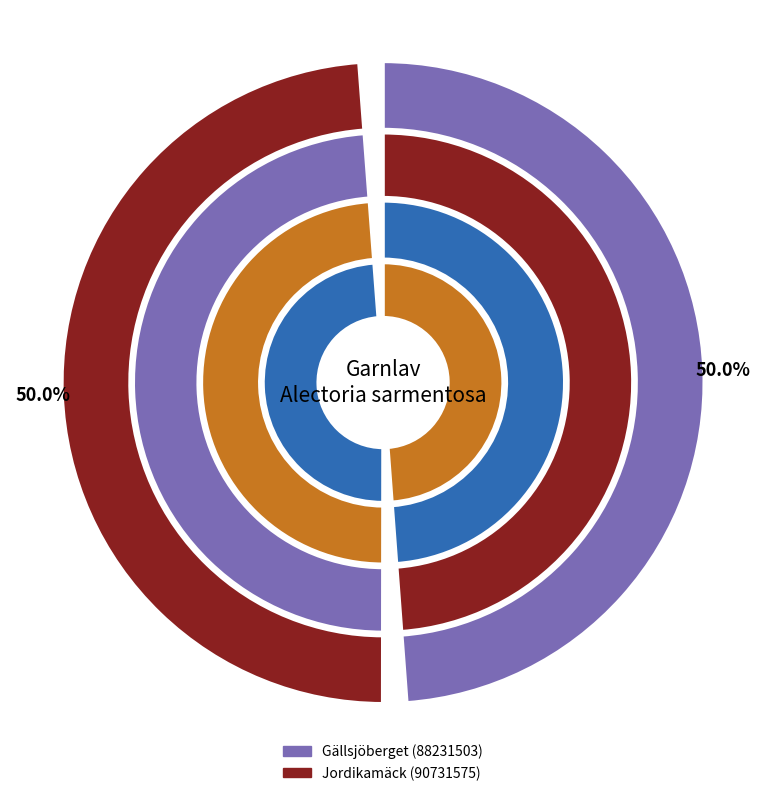

Which has a higher value, Gällsjöberget (88231503) or Jordikamäck (90731575)?

Gällsjöberget (88231503)